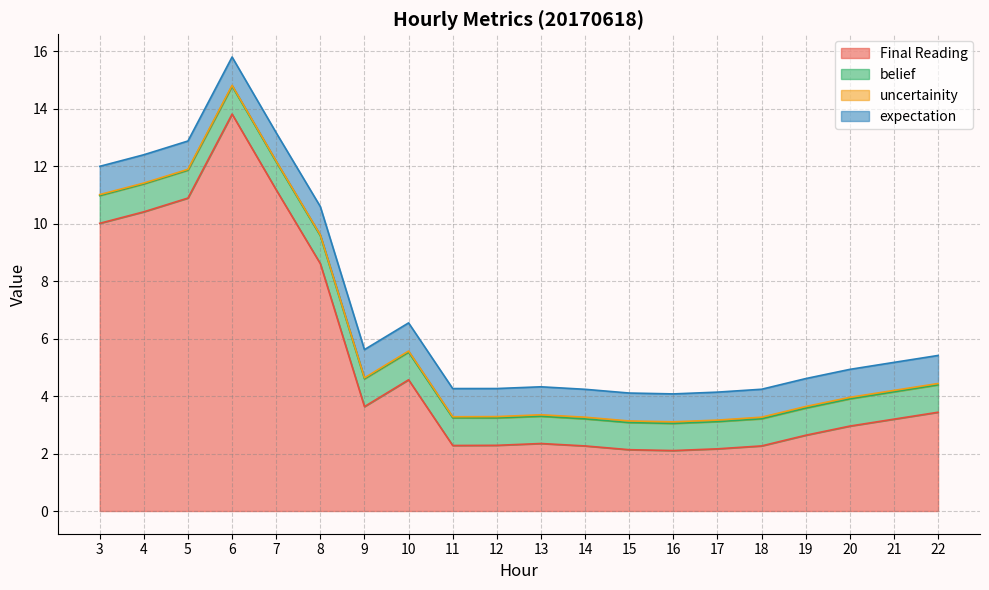

Reading left to right, transcribe all the data shown in this chart.

Final Reading: 10.0	10.4	10.9	13.8	11.2	8.6	3.6	4.6	2.3	2.3	2.3	2.3	2.1	2.1	2.2	2.3	2.6	3.0	3.2	3.4
belief: 1.0	1.0	1.0	1.0	1.0	1.0	1.0	1.0	1.0	1.0	0.9	0.9	0.9	0.9	0.9	0.9	0.9	0.9	1.0	1.0
uncertainity: 0.0	0.0	0.0	0.0	0.0	0.0	0.0	0.0	0.0	0.0	0.1	0.1	0.1	0.1	0.1	0.1	0.1	0.1	0.0	0.0
expectation: 1.0	1.0	1.0	1.0	1.0	1.0	1.0	1.0	1.0	1.0	1.0	1.0	1.0	1.0	1.0	1.0	1.0	1.0	1.0	1.0